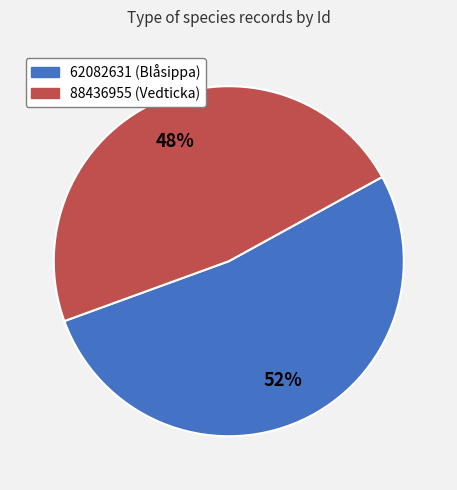

To the nearest percent, what is the combined percentage of 88436955 and 62082631?

100%